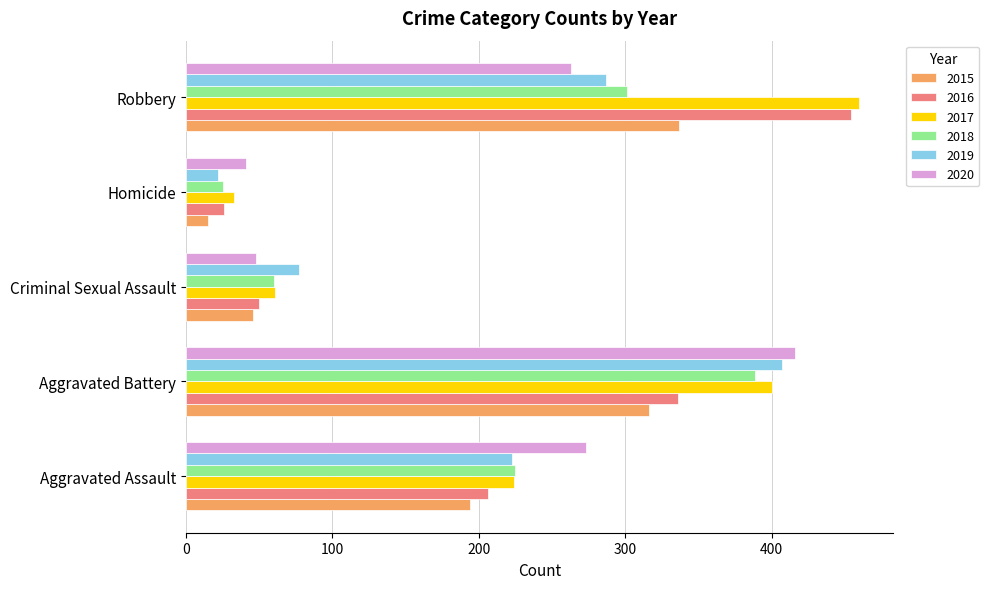

List the series in order of their peak value, highest first.

2017, 2016, 2020, 2019, 2018, 2015